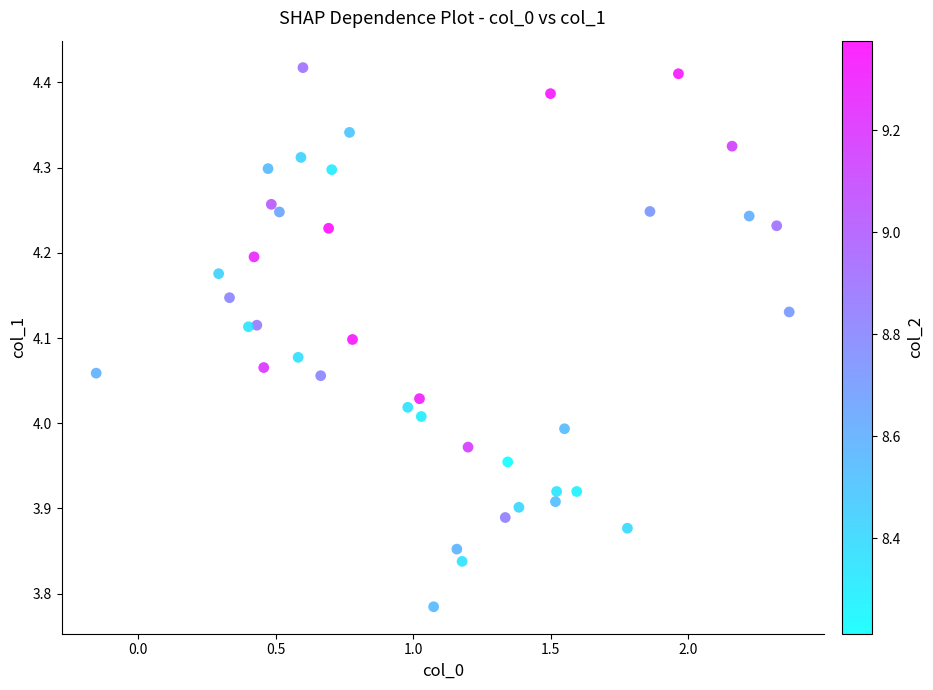

What is the range of Y values (max minus min)?

0.6